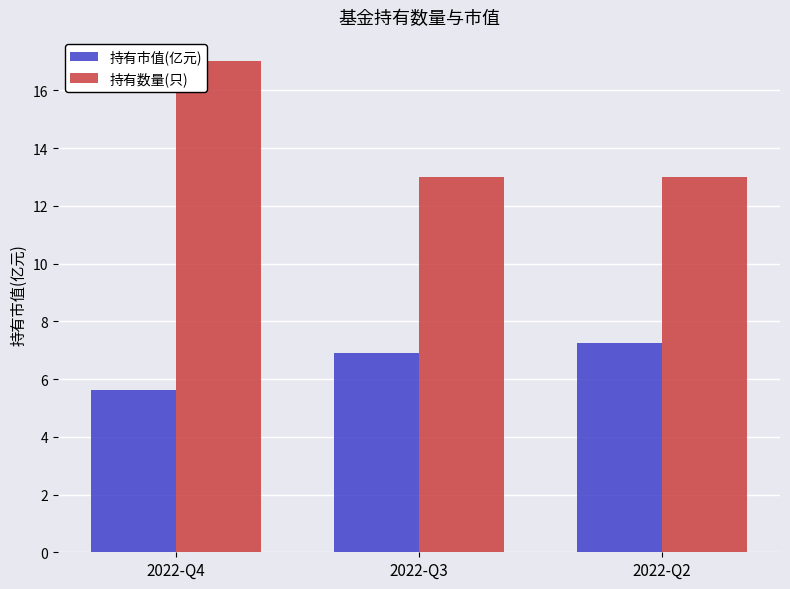

Reading left to right, list all the values displayed in this chart.

持有市值(亿元): 5.6	6.9	7.3
持有数量(只): 17.0	13.0	13.0